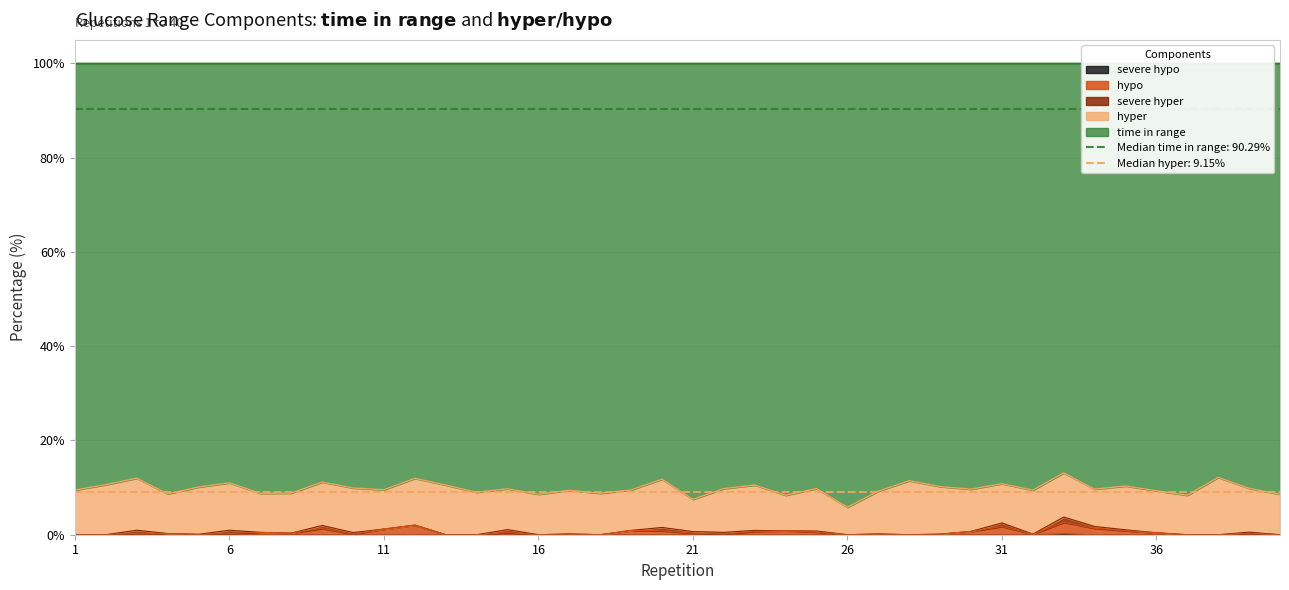

At which category is the sum across all series the highest?

3